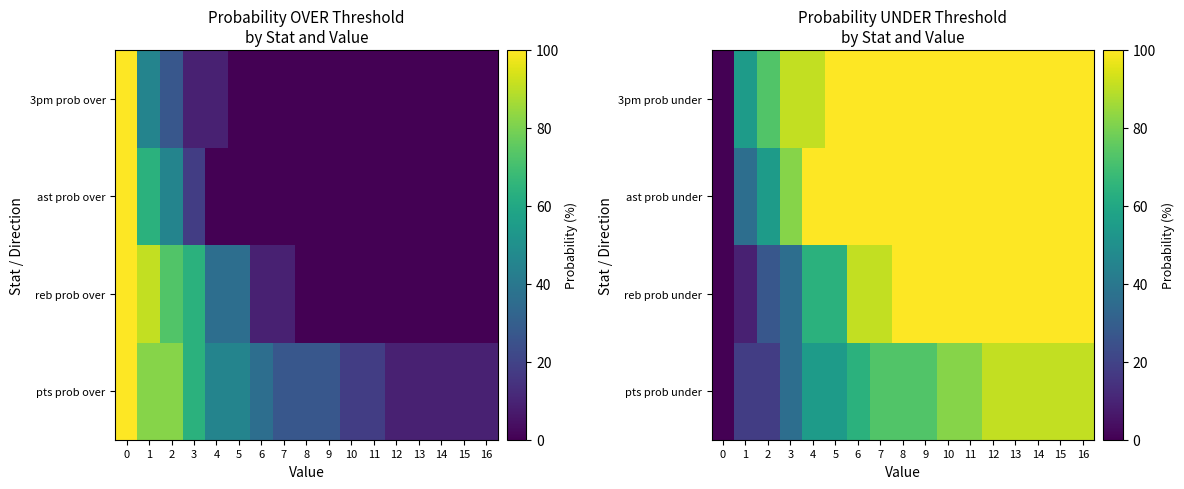

What is the difference between the highest and lowest values at 12?

9